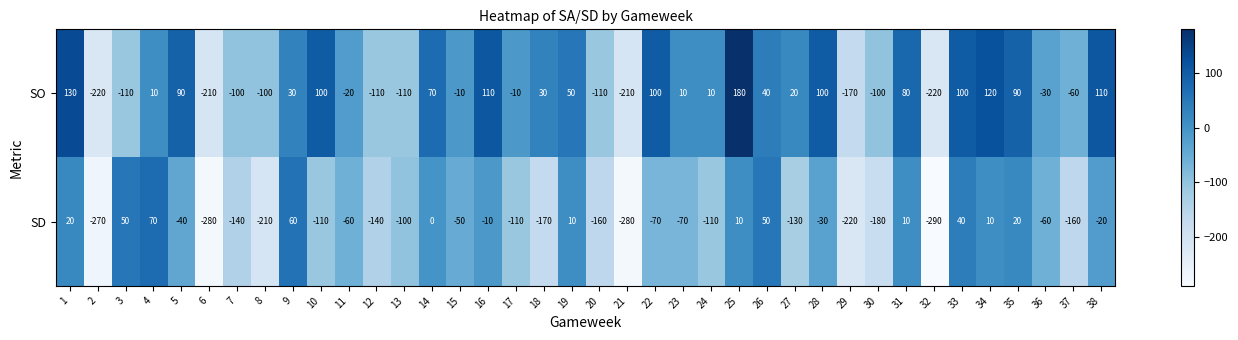

Which label corresponds to the smallest value in the chart?

32